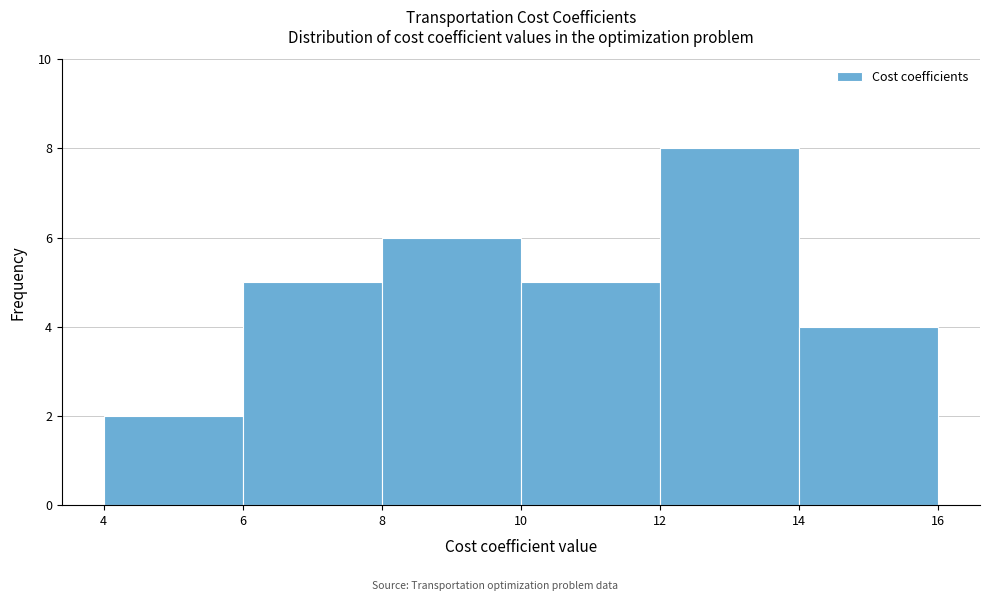

Reading left to right, transcribe this chart: for each bar, give the range it covers on the x-axis and its height. The values are not printed on the chart, so give them approximately, as read against the axis.

4 to 6: 2
6 to 8: 5
8 to 10: 6
10 to 12: 5
12 to 14: 8
14 to 16: 4